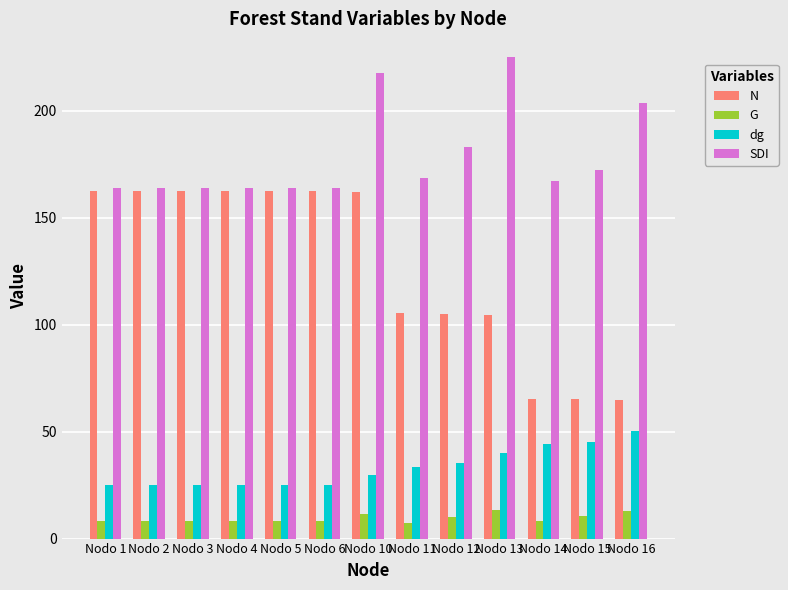

Count the number of data series in this chart.

4